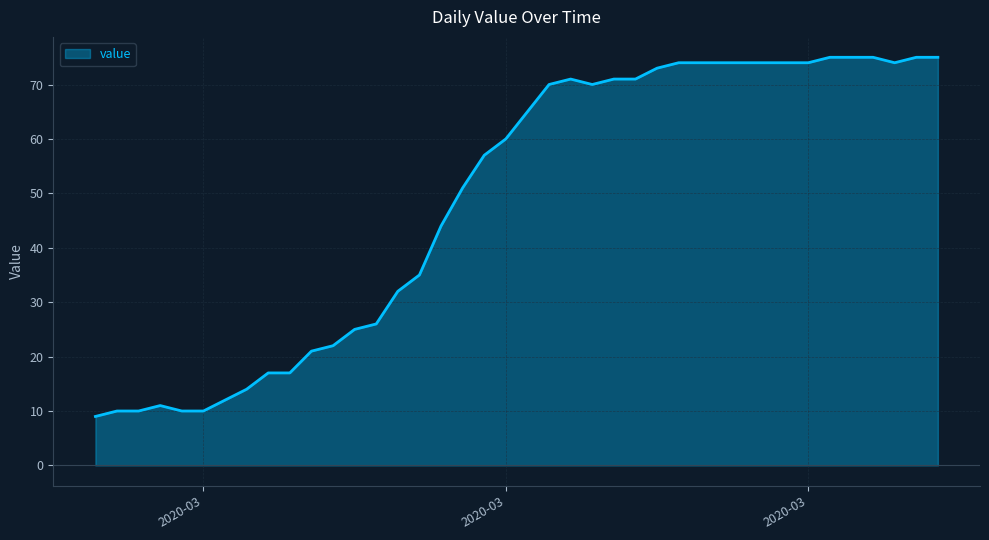

What is the difference between the maximum and minimum values?

66